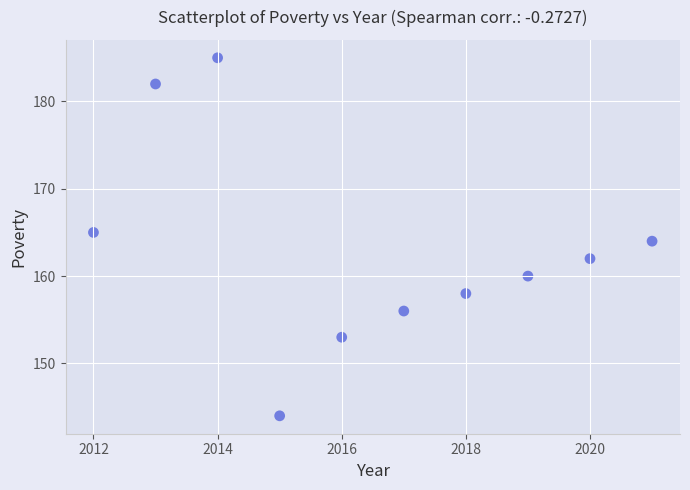

What is the average X value?

2016